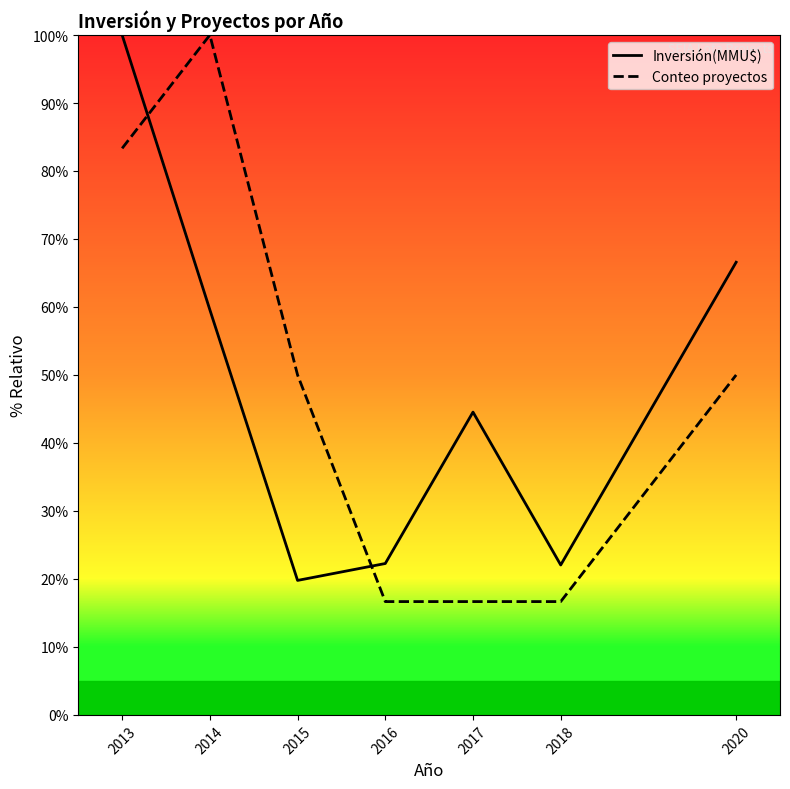

Where do Conteo proyectos and Inversión(MMU$) first cross each other?

2013 and 2014